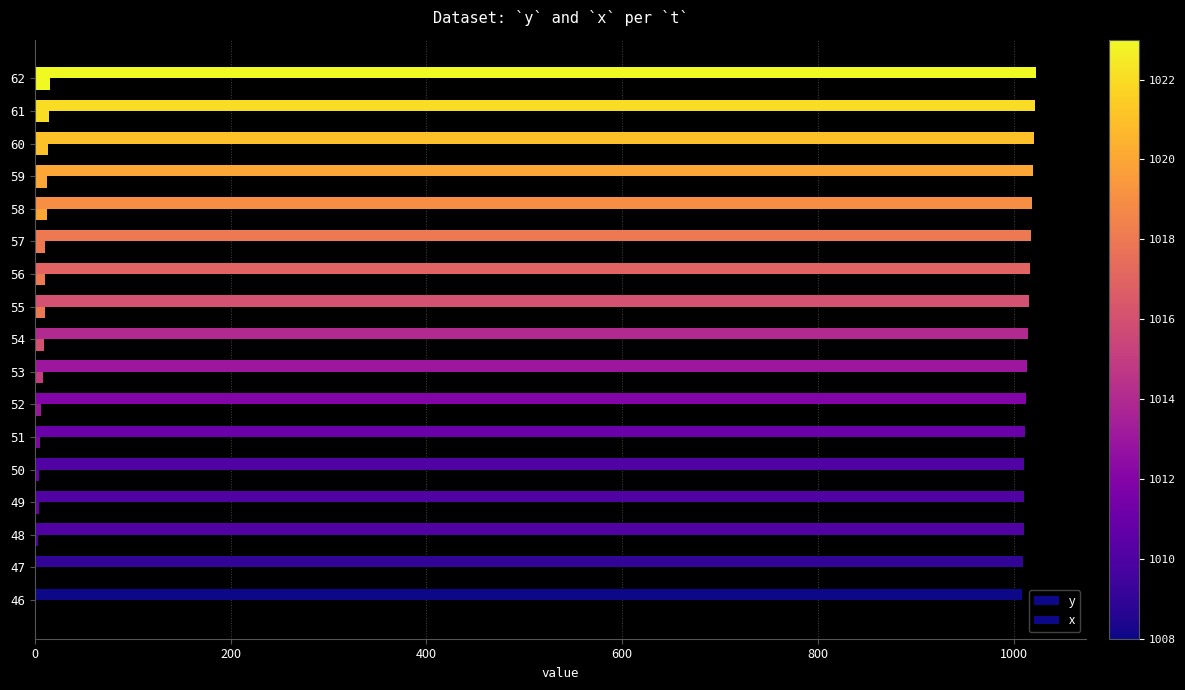

At how many categories does at least one series exceed 871?

17